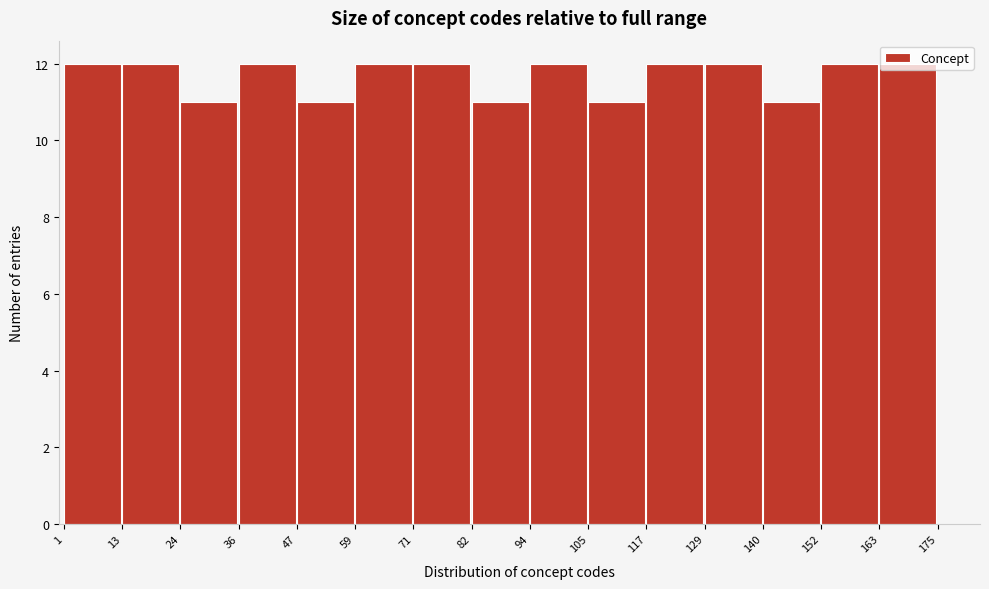

Reading left to right, transcribe this chart: for each bar, give the range it covers on the x-axis and its height. The values are not printed on the chart, so give them approximately, as read against the axis.

1 to 13: 12
13 to 24: 12
24 to 36: 11
36 to 47: 12
47 to 59: 11
59 to 71: 12
71 to 82: 12
82 to 94: 11
94 to 105: 12
105 to 117: 11
117 to 129: 12
129 to 140: 12
140 to 152: 11
152 to 163: 12
163 to 175: 12